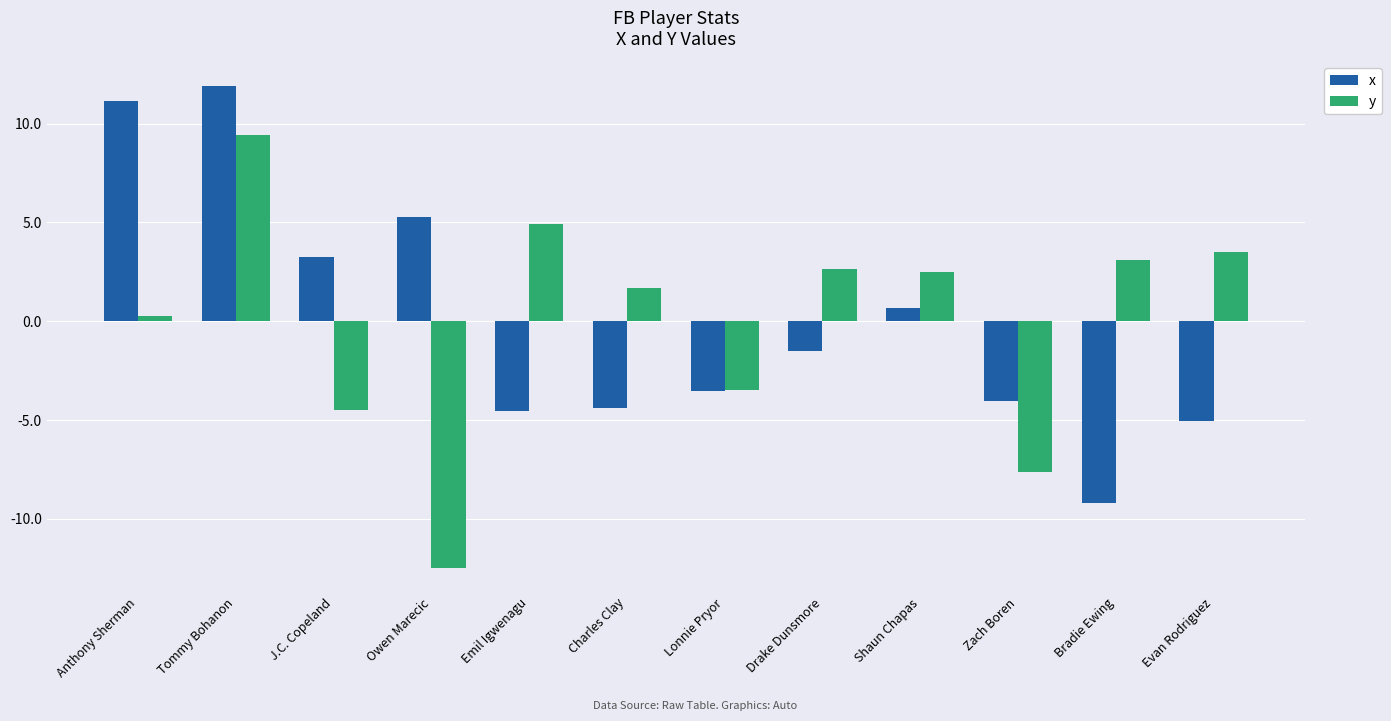

The y series shows 3.5 at Evan Rodriguez. True or false?

True